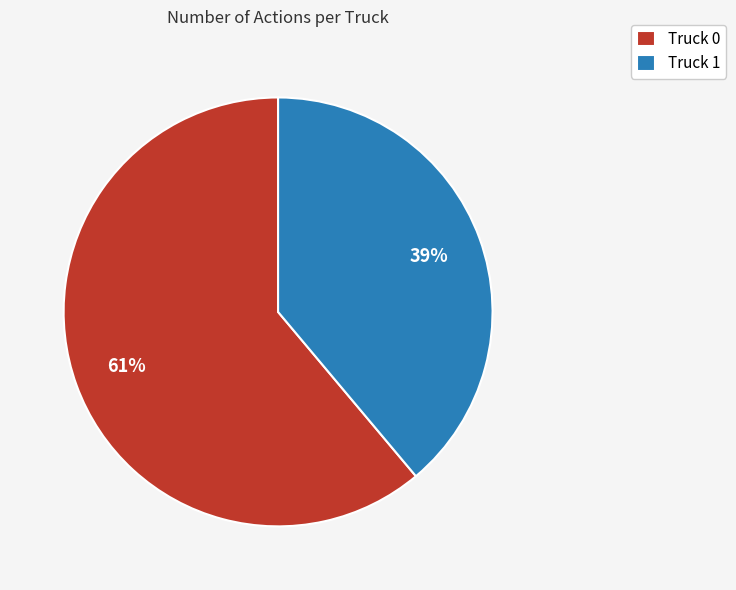

What percentage is the Truck 0 slice, to the nearest percent?

61%